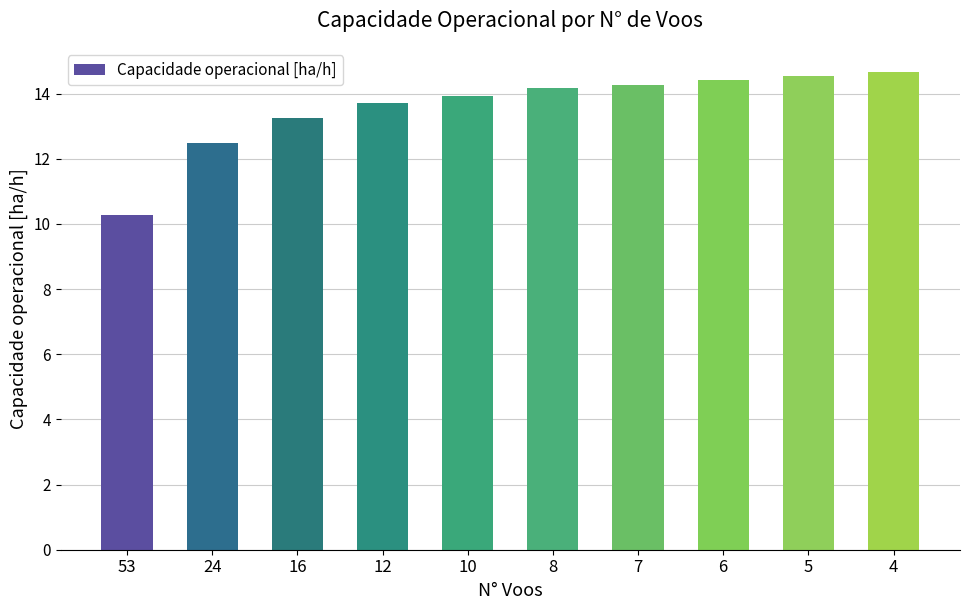

What is the change in value from 6 to 4?

+0.3